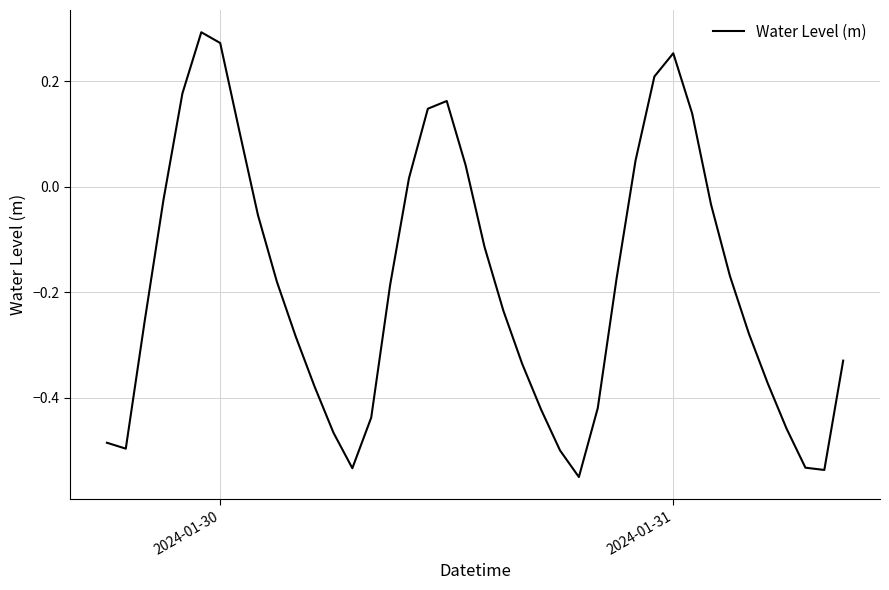

What is the difference between the maximum and second lowest values?

0.8